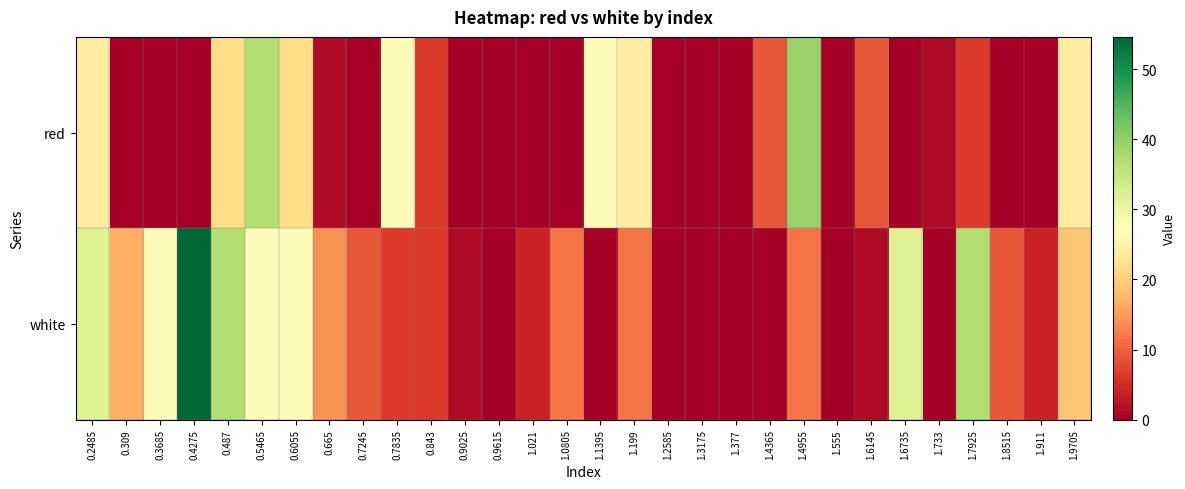

At which category is the sum across all series the highest?

0.5465